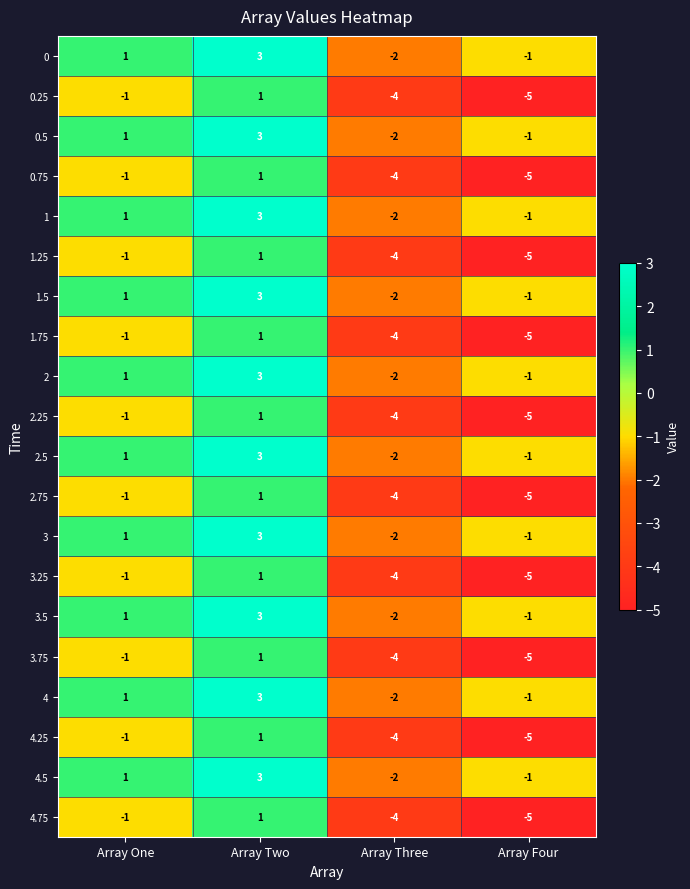

How many data points does each series have?

4